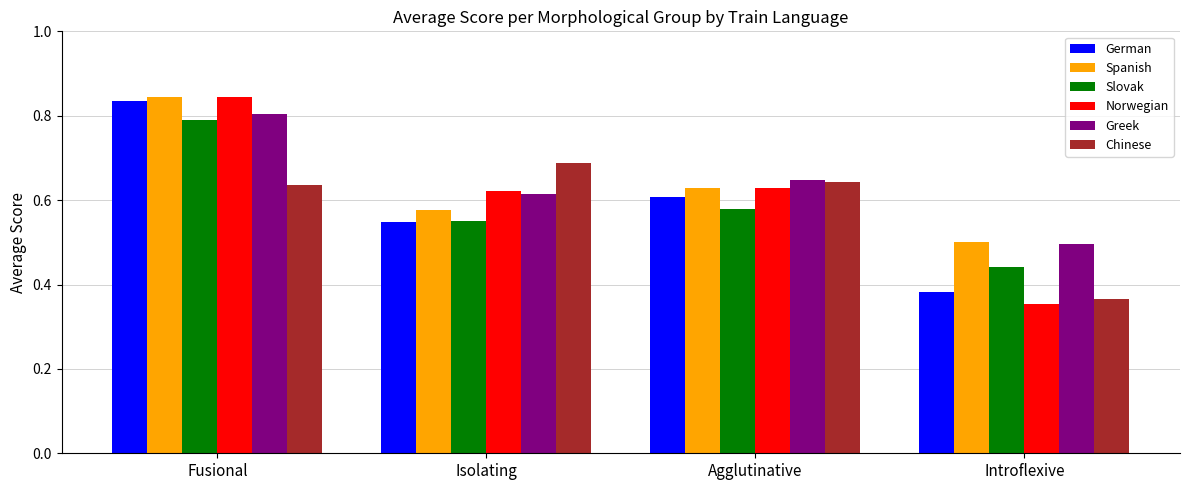

Which series has the largest range (max minus min)?

Norwegian